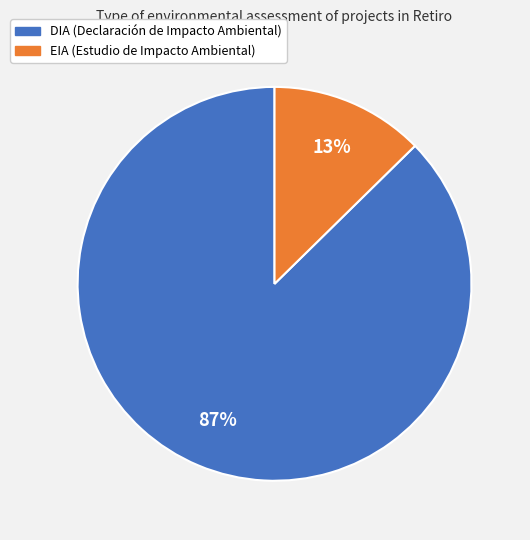

Does any single category account for the majority?

Yes